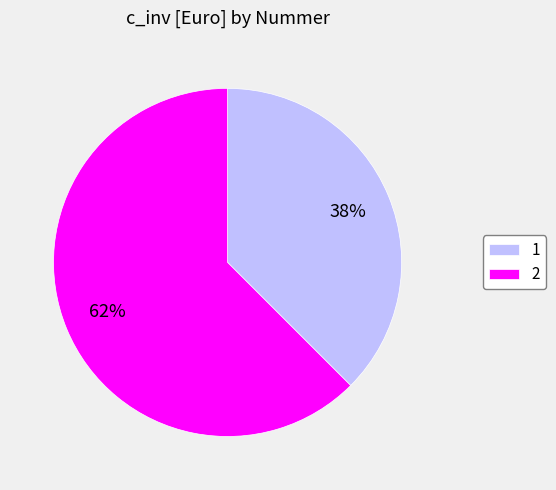

What is the smallest slice in the pie chart?

1